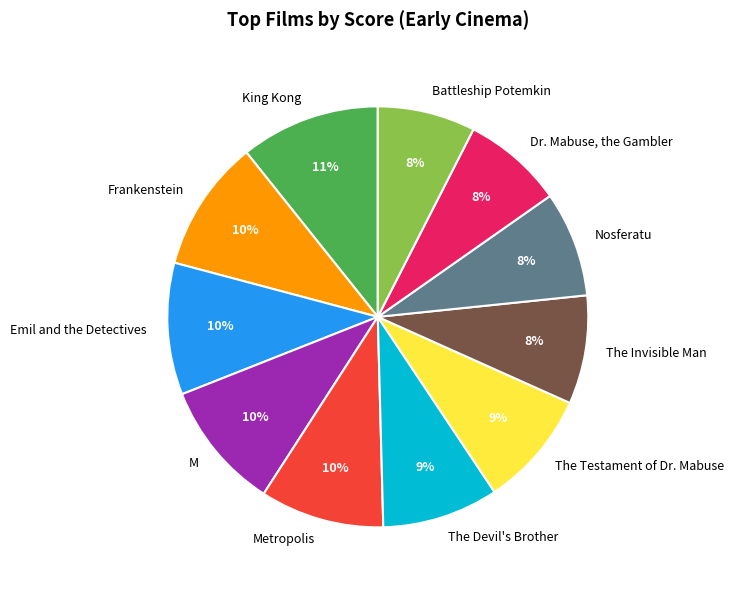

What percentage is the Battleship Potemkin slice, to the nearest percent?

8%